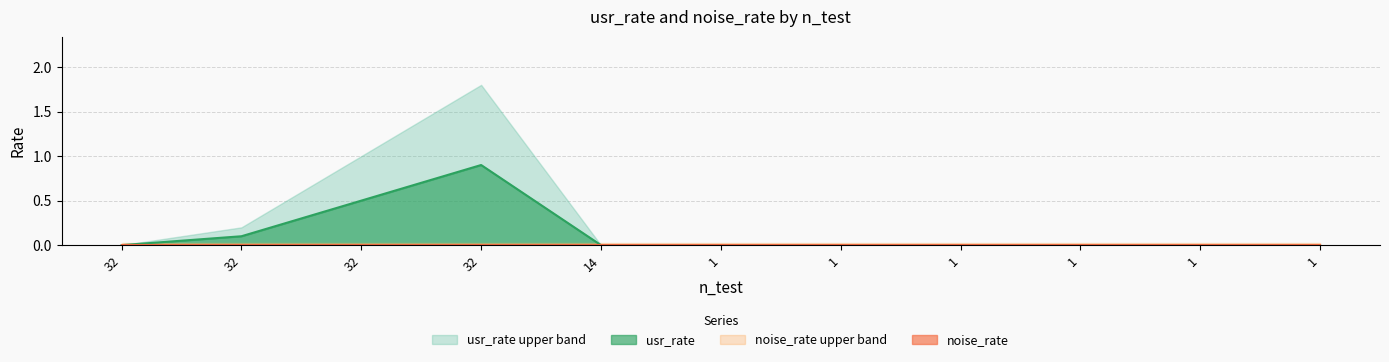

List the labels in order of value, smallest first.

32, 14, 1, 1, 1, 1, 1, 1, 32, 32, 32